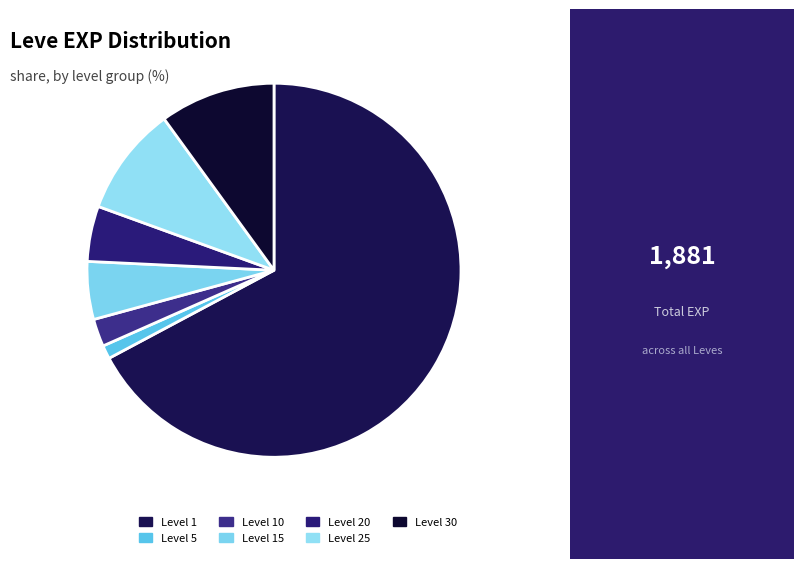

Is there a majority slice in this chart?

Yes